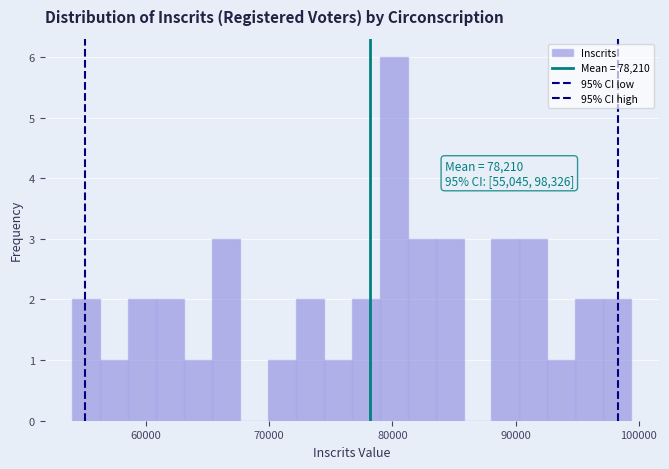

Around what value on the x-axis is the tallest bar? Give the approximate position of its centre, as read against the axis.

80000